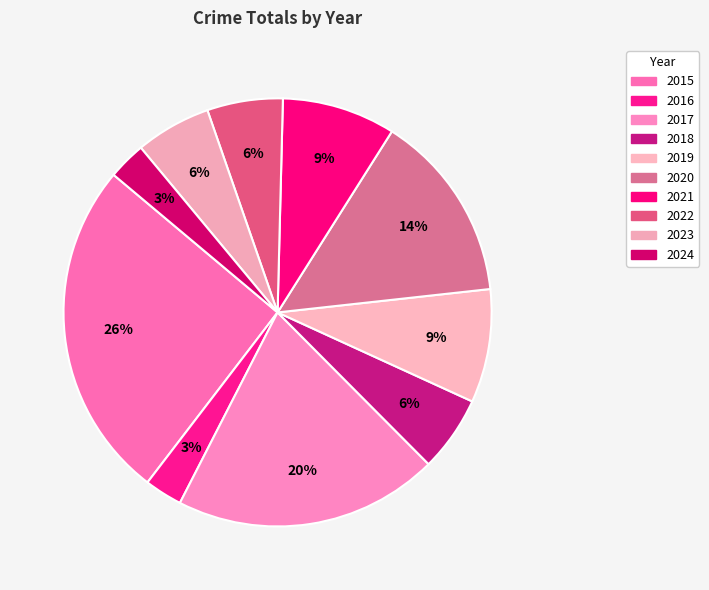

Approximately how many times larger is the value at 2023 compared to 2024?

2.0